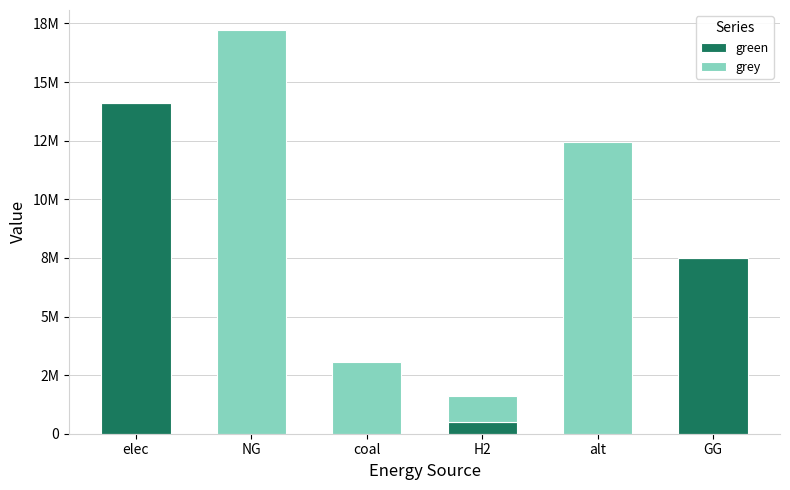

What is the average value of the green series?

3682875.0